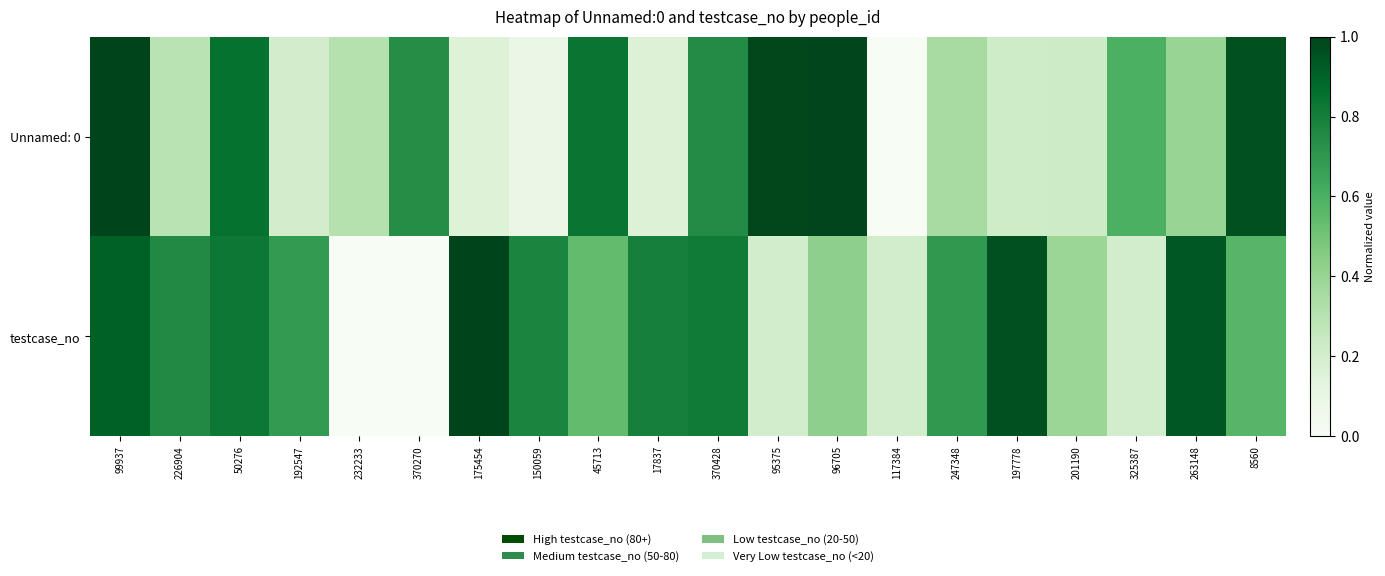

List the series in order of their overall mean, lowest first.

Unnamed: 0, testcase_no